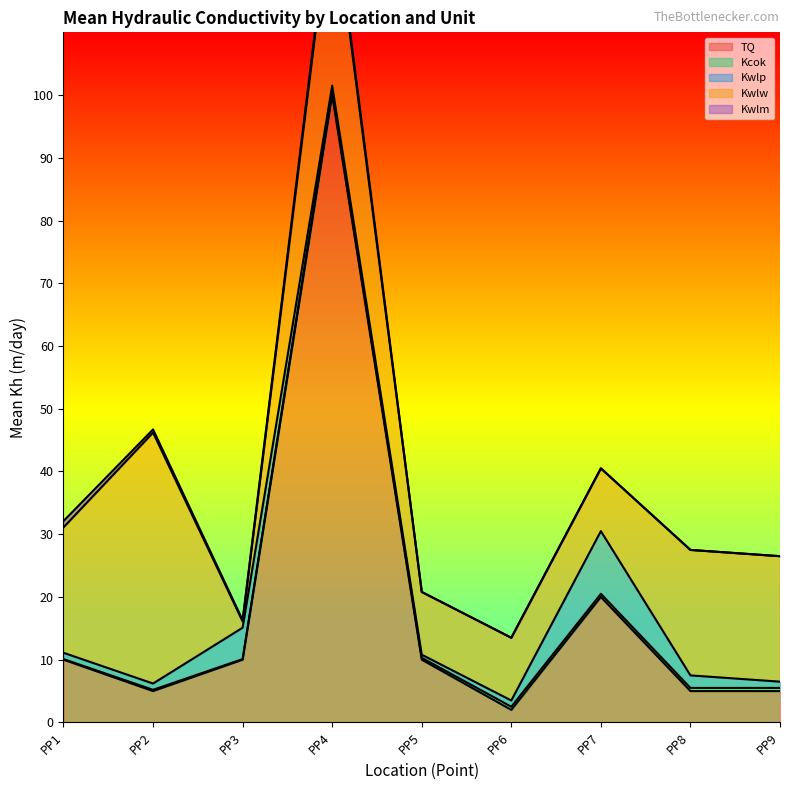

What is the average value of the Kwlm series?

0.3